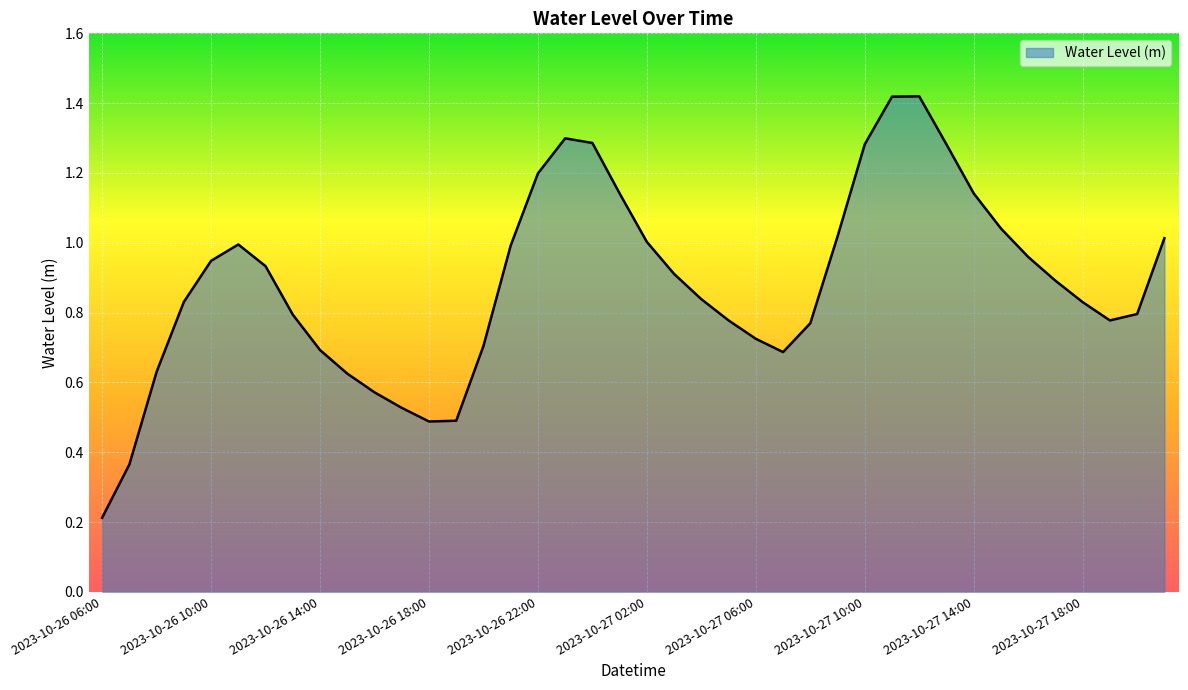

What is the difference between the maximum and minimum values?

1.2